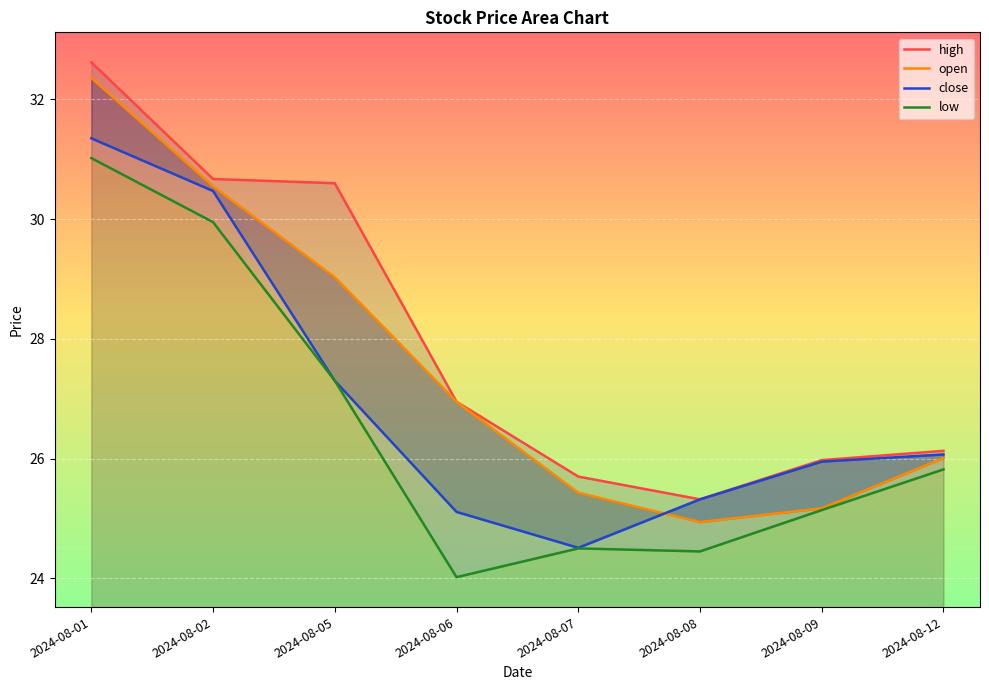

List the labels in order of low value, smallest first.

2024-08-06, 2024-08-08, 2024-08-07, 2024-08-09, 2024-08-12, 2024-08-05, 2024-08-02, 2024-08-01